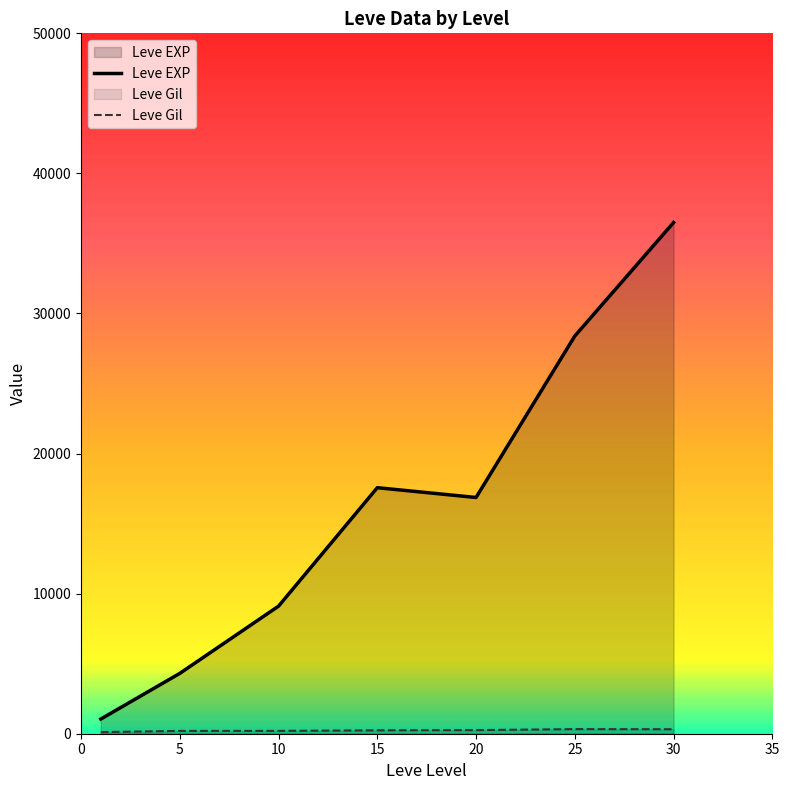

True or false: Leve EXP and Leve Gil cross at least once.

False